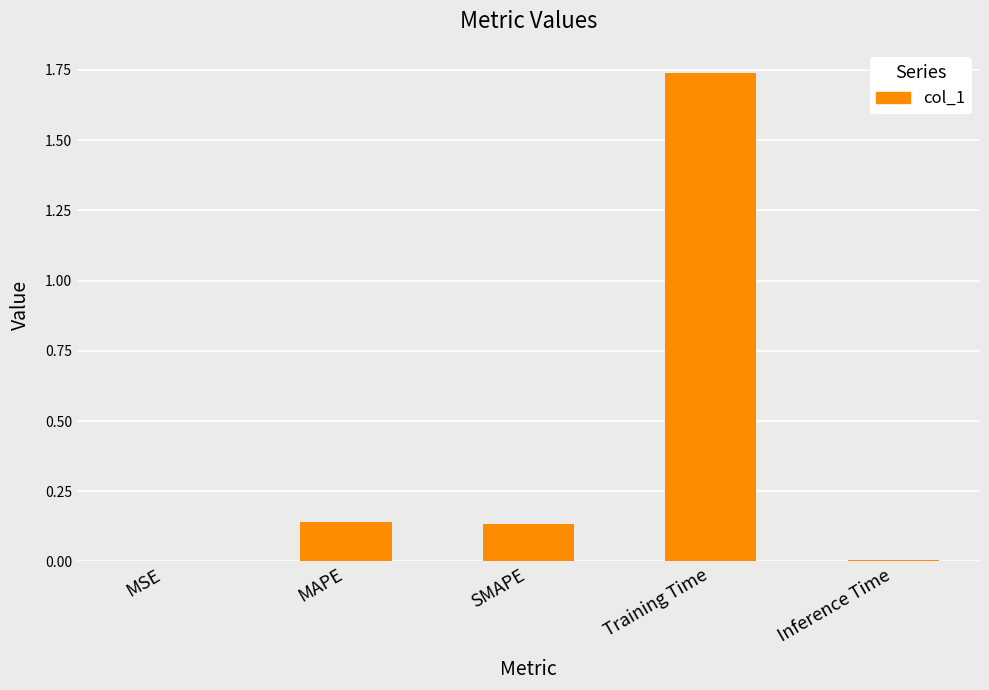

Which has a higher value, Inference Time or Training Time?

Training Time